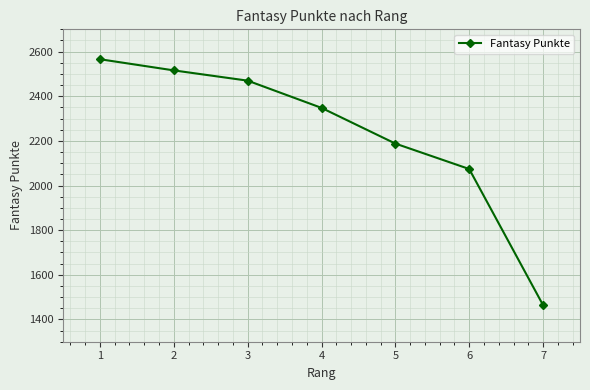

True or false: the data has more than 2 interior local peaks.

False